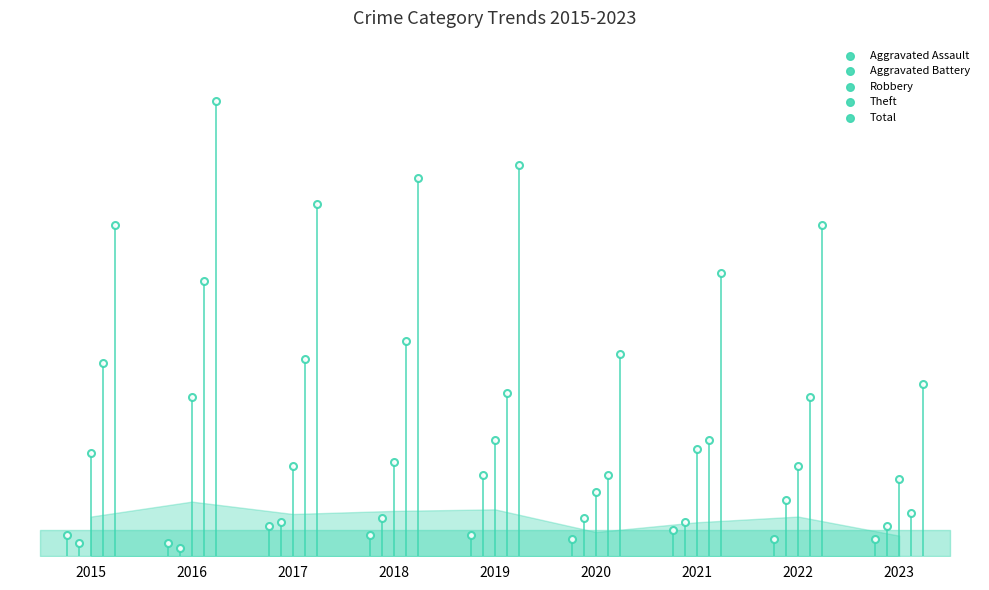

At which category is the sum across all series the highest?

2016